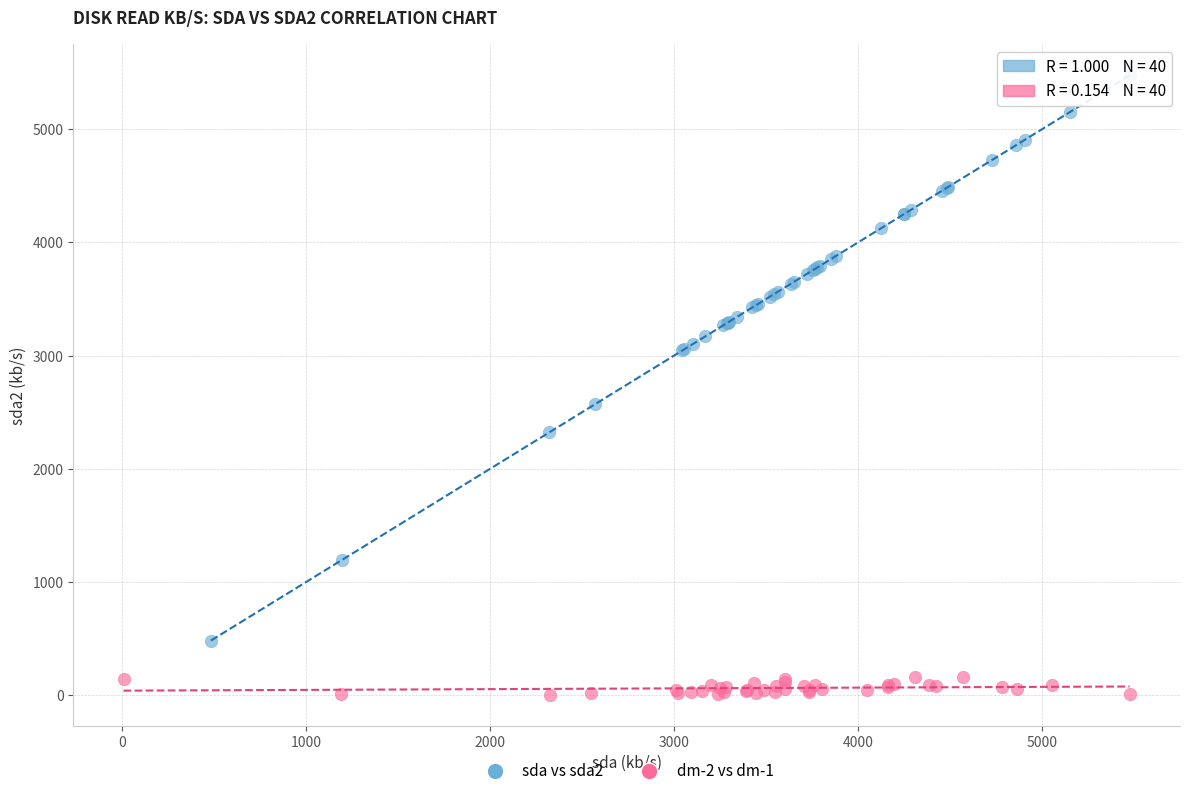

Which series reaches the minimum Y coordinate?

dm-2 vs dm-1